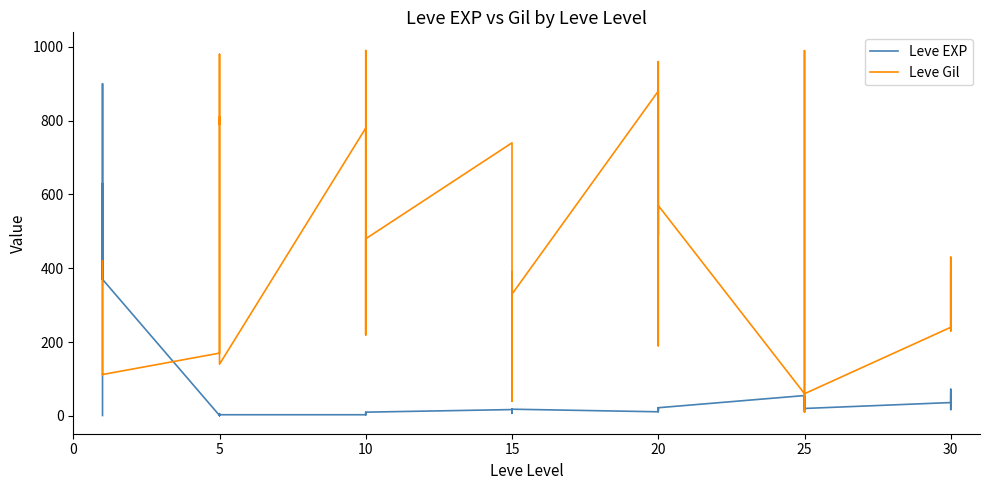

What is the value of the Leve EXP point at the 19th from the left?

17